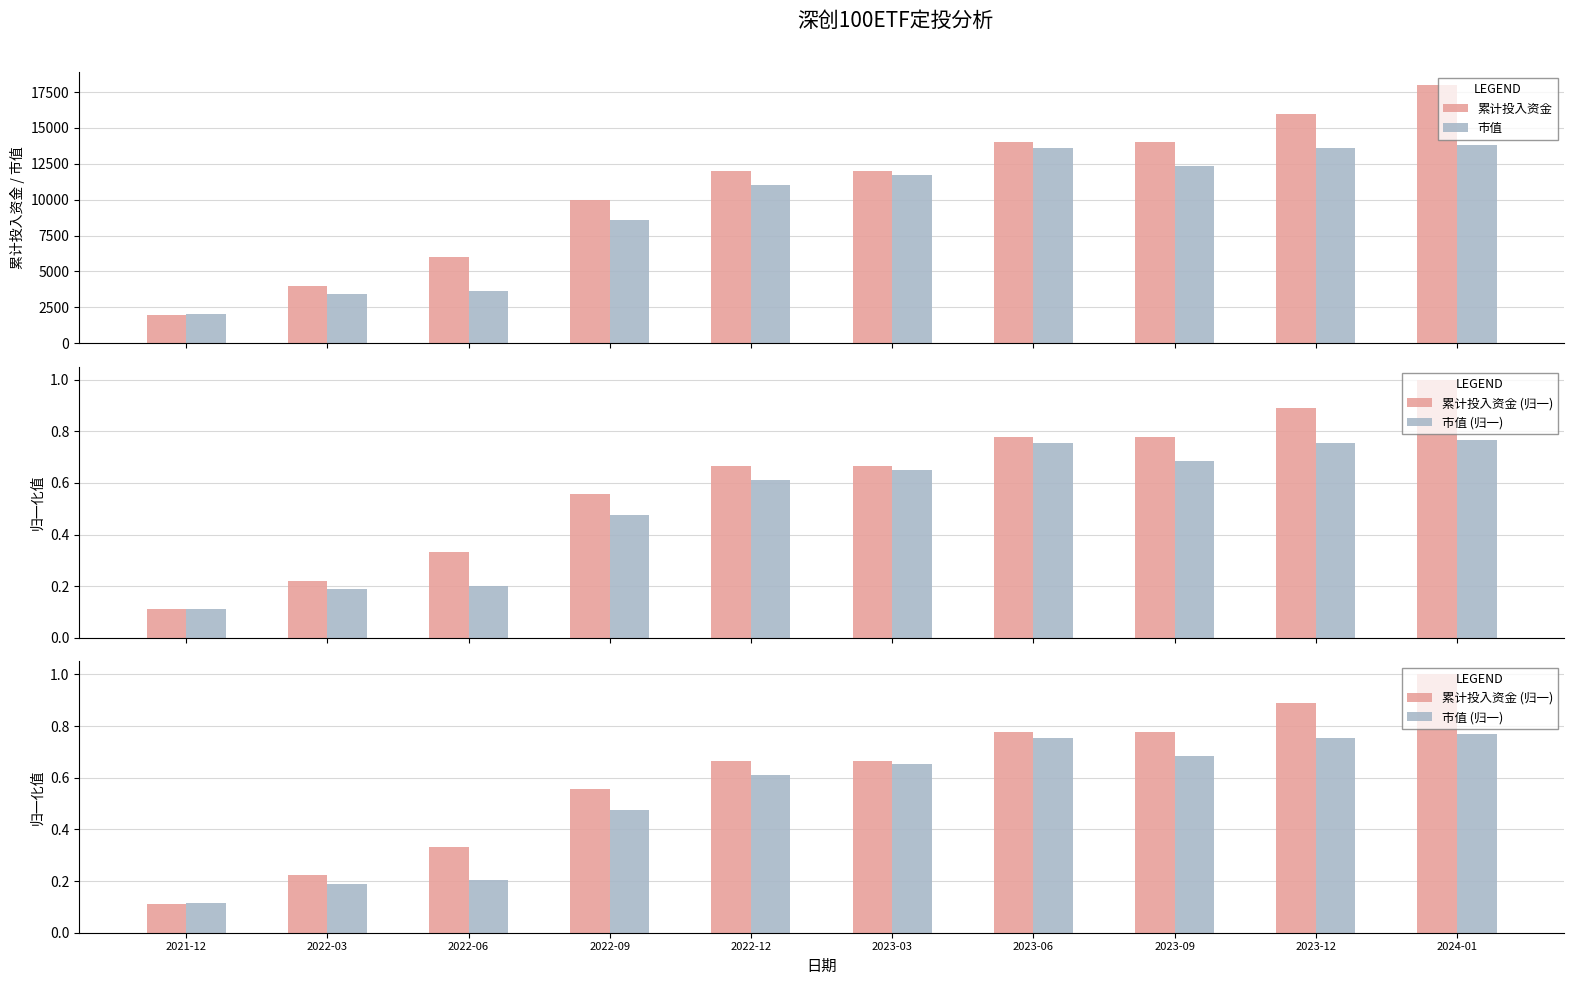

What is the difference between the 市值 (归一) values at 2023-12 and 2021-12?

0.6